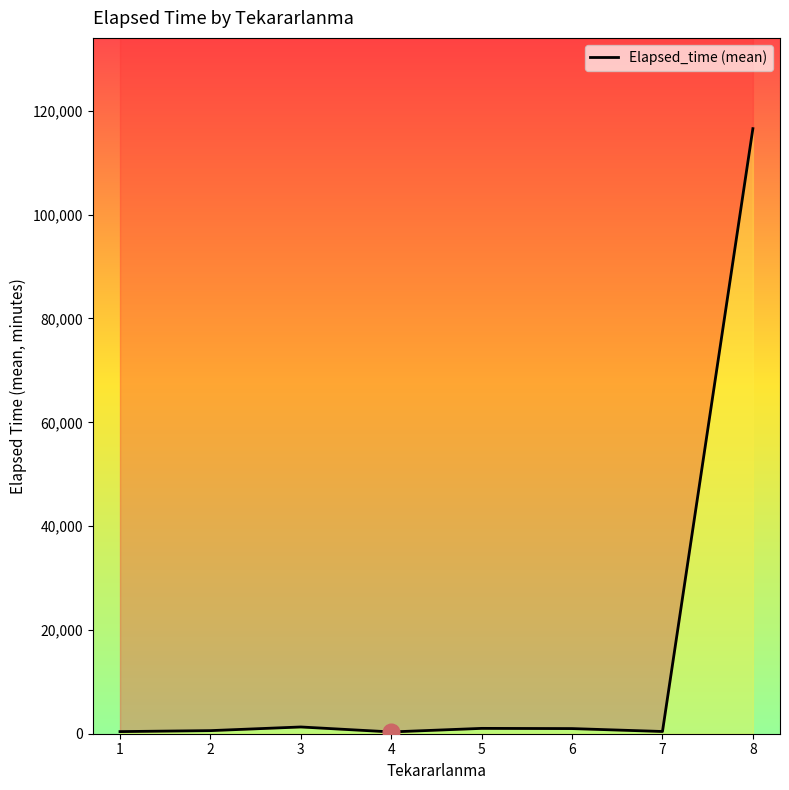

Which label corresponds to the largest value in the chart?

8